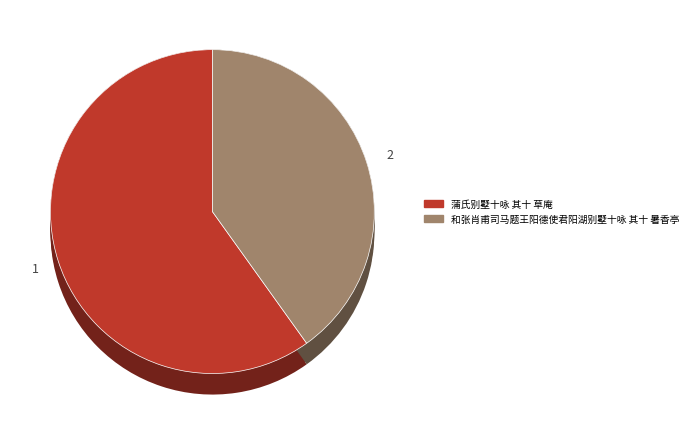

Which category has the smallest portion of the pie?

和张肖甫司马题王阳德使君阳湖别墅十咏 其十 暑香亭